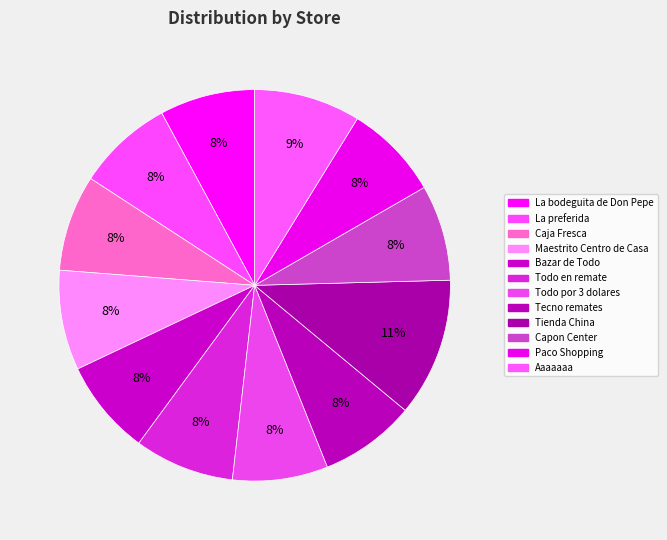

How much of the chart is everything except Todo en remate?

91.7%